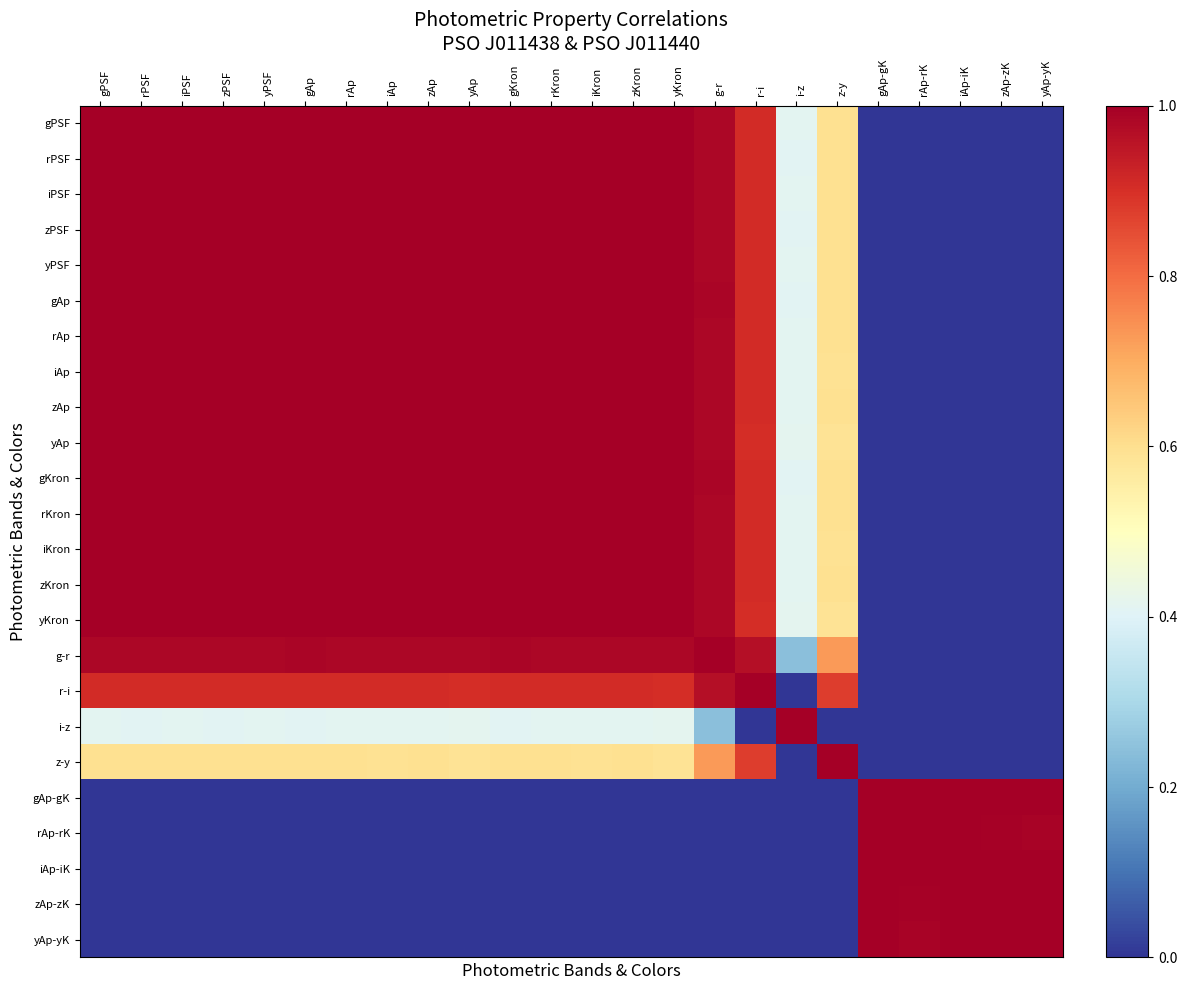

Between zPSF and rAp-rK, which is larger?

zPSF